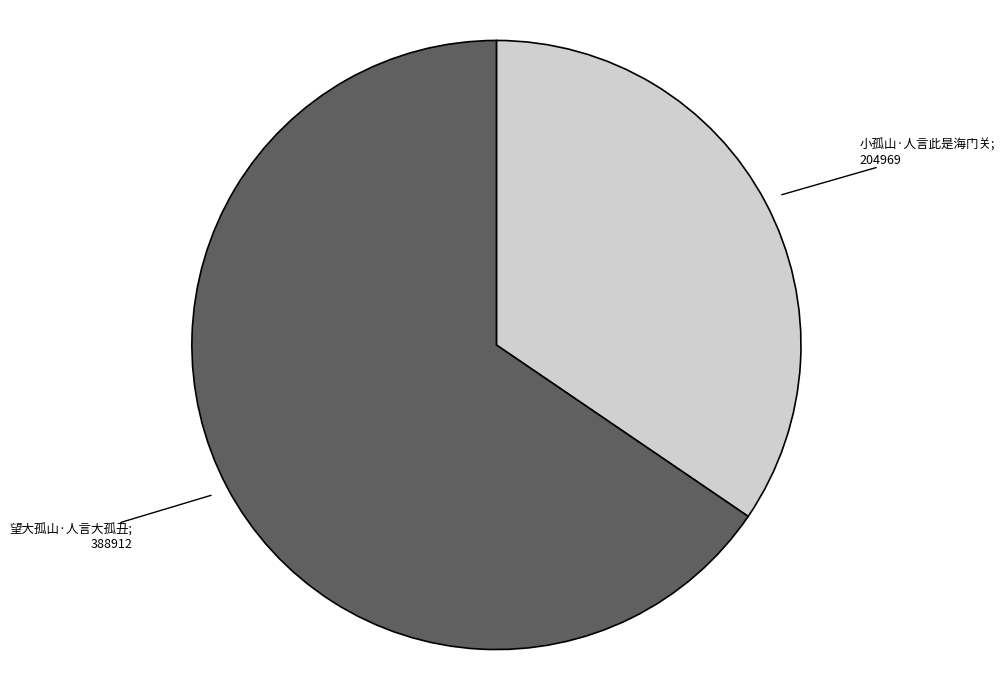

How many segments does this pie chart have?

2